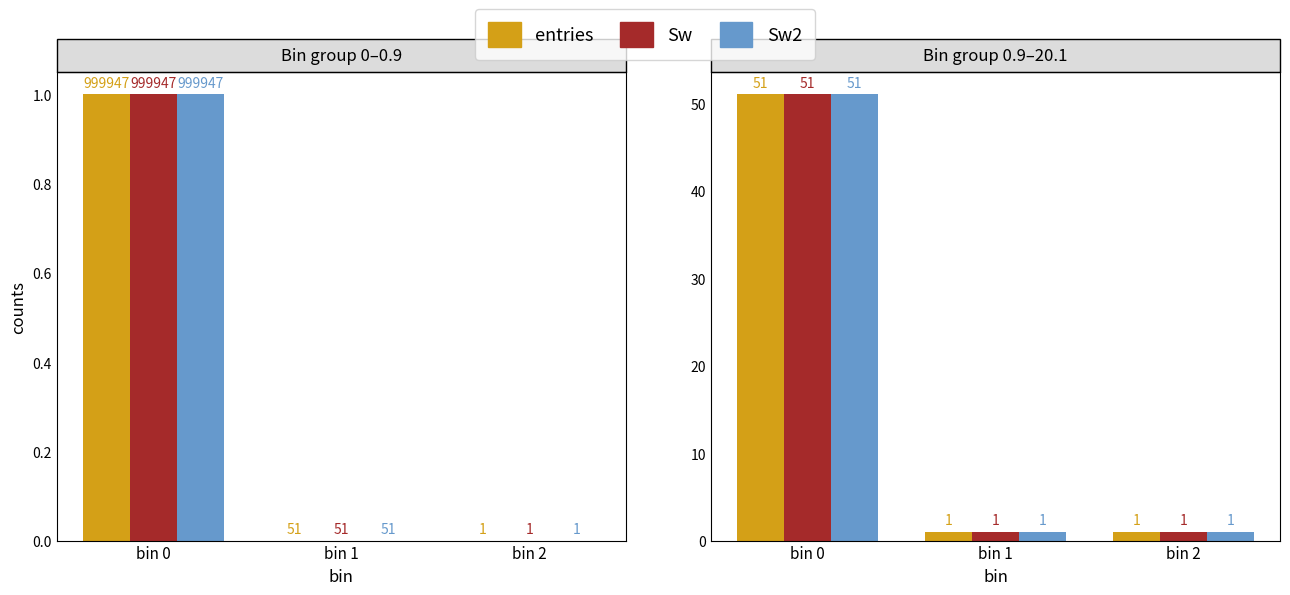

At which category is the sum across all series the highest?

bin 0